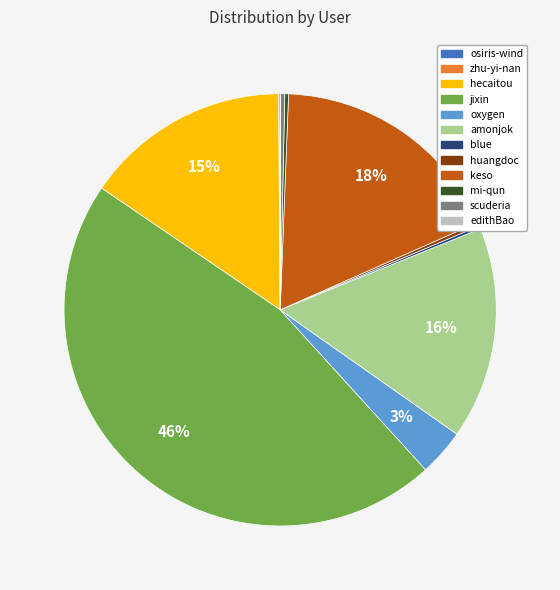

Is there any slice that represents more than half of the pie?

No